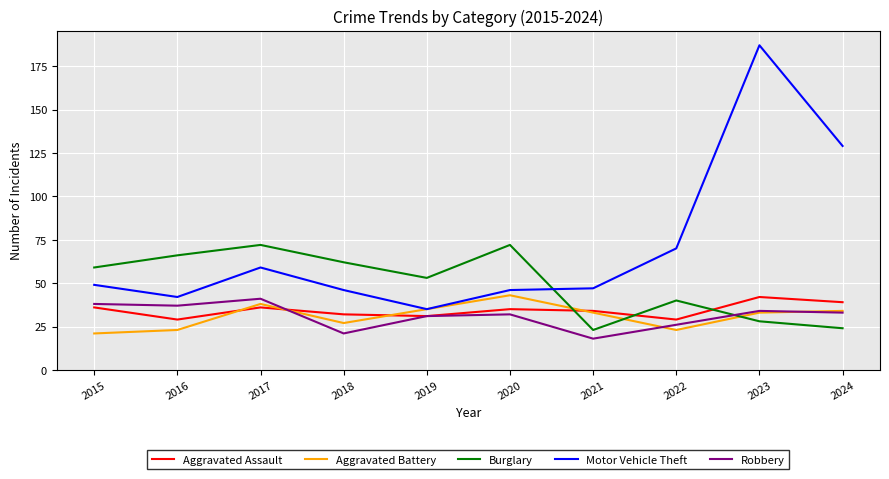

True or false: Aggravated Assault and Motor Vehicle Theft cross at least once.

False